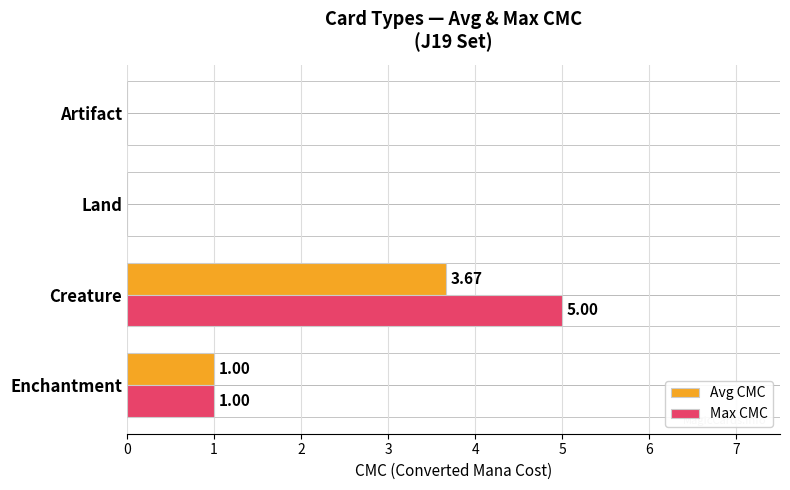

How many positive values does the Avg CMC series have?

2